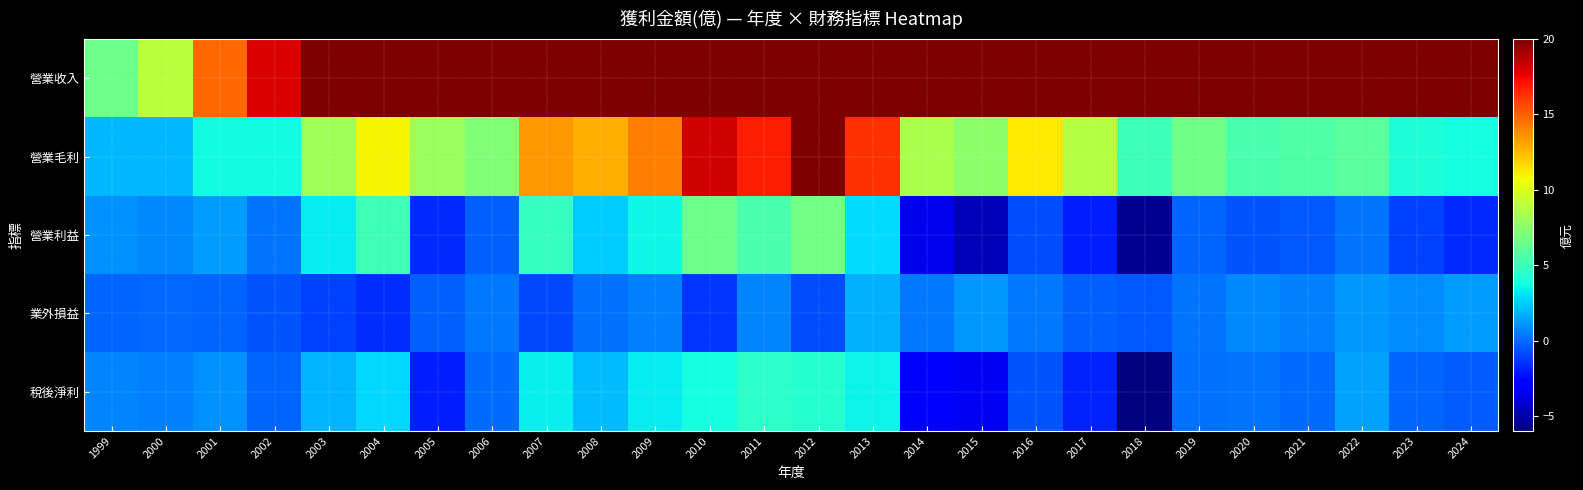

Which series has the widest spread of values?

營業收入